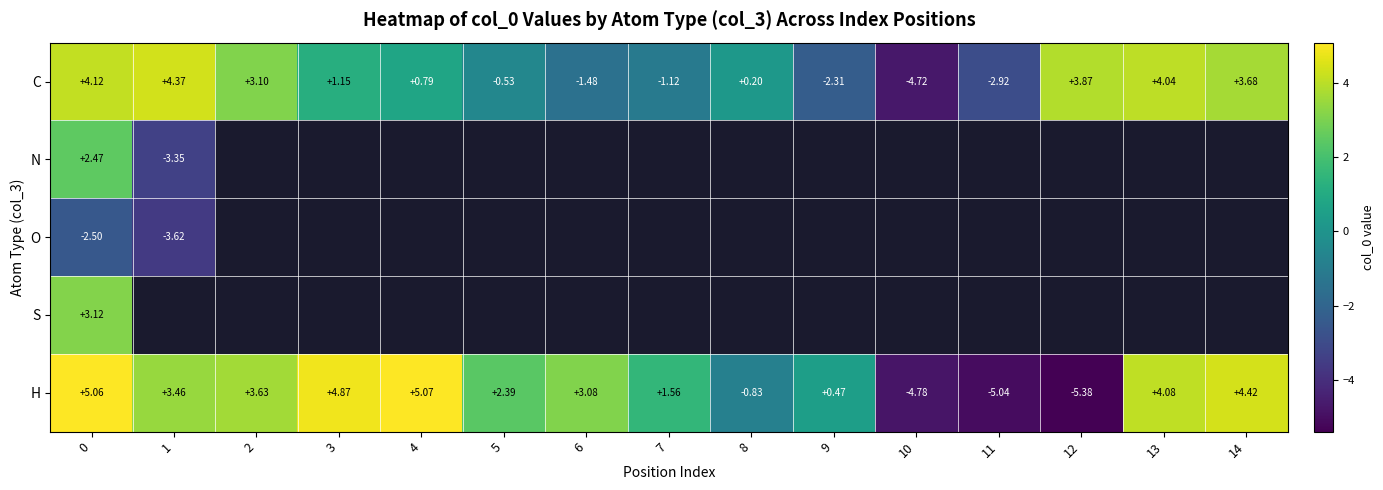

Where is H nearest to the value 0?

9